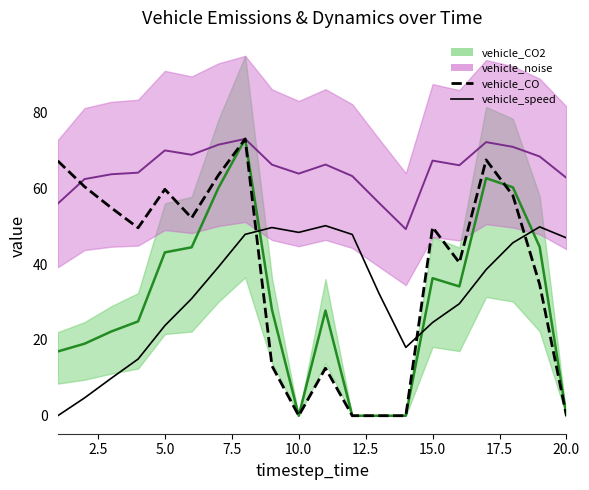

How many data points in vehicle_CO are less than 49?

9